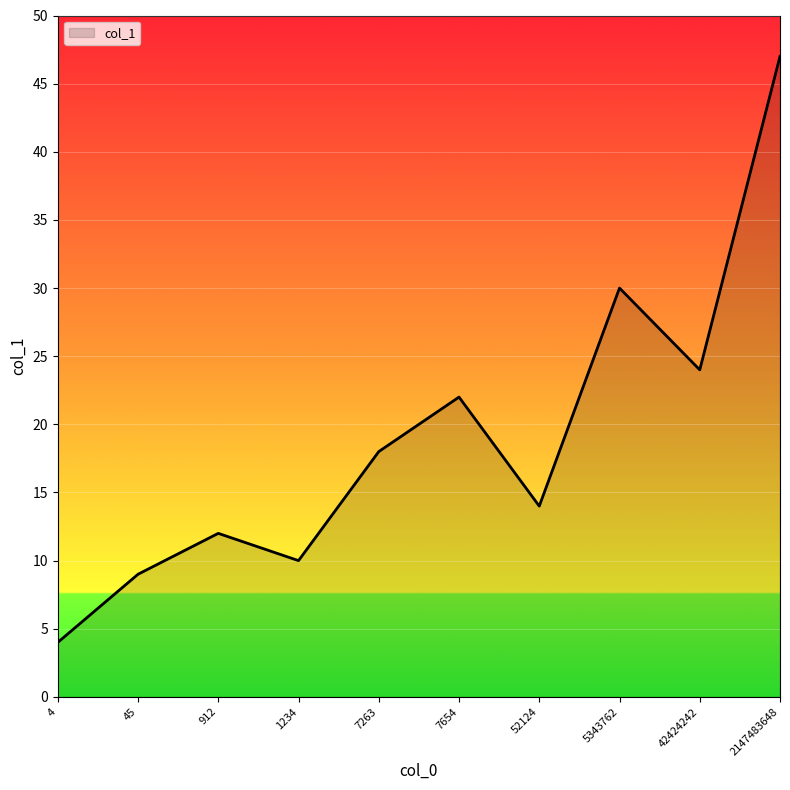

Between 5343762 and 52124, which is larger?

5343762